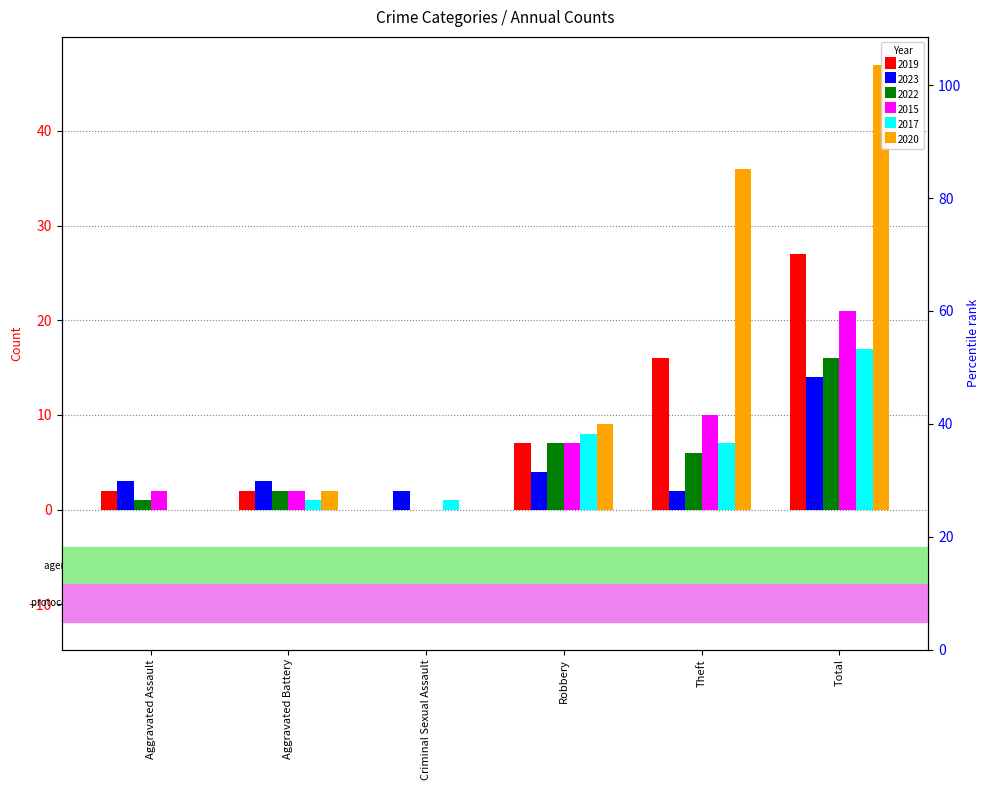

Does the chart contain stacked bars?

No